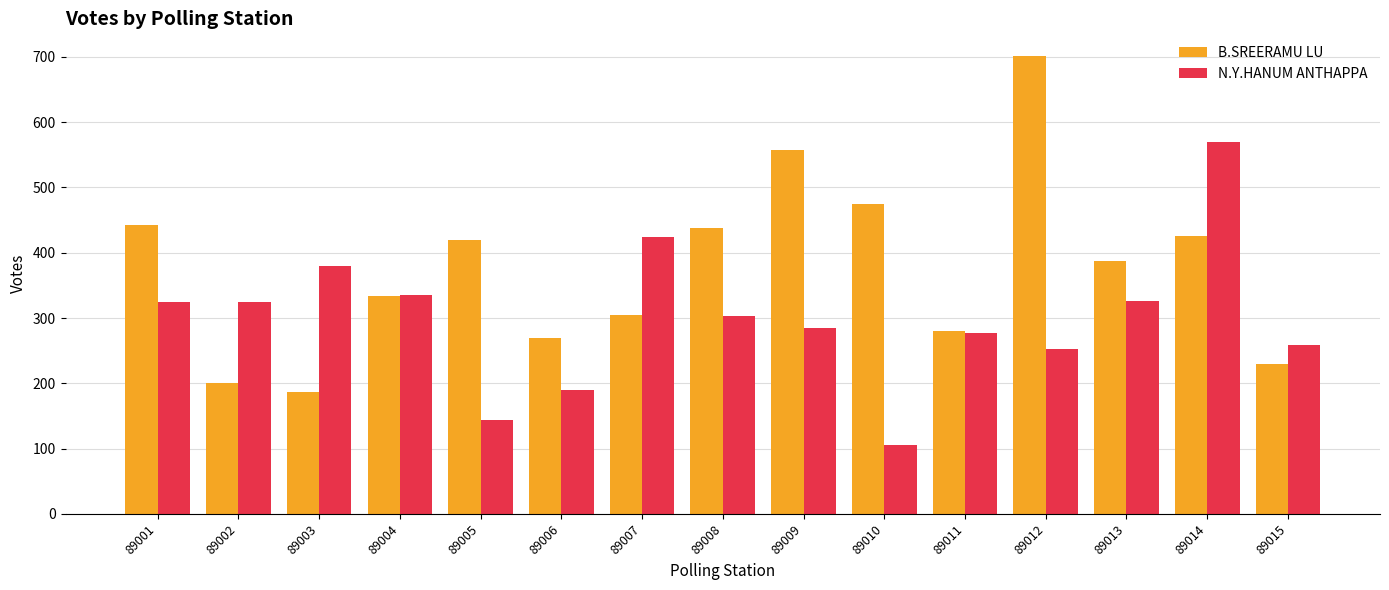

The value of N.Y.HANUM ANTHAPPA at 89007 is 702. True or false?

False